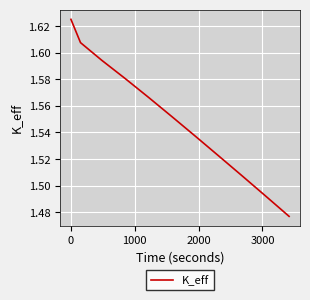

What is the difference between the maximum and minimum values?

0.1